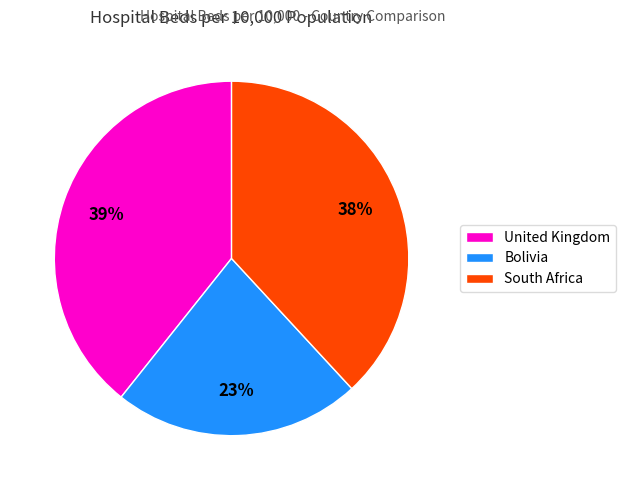

The United Kingdom slice represents 39% of the pie. True or false?

True